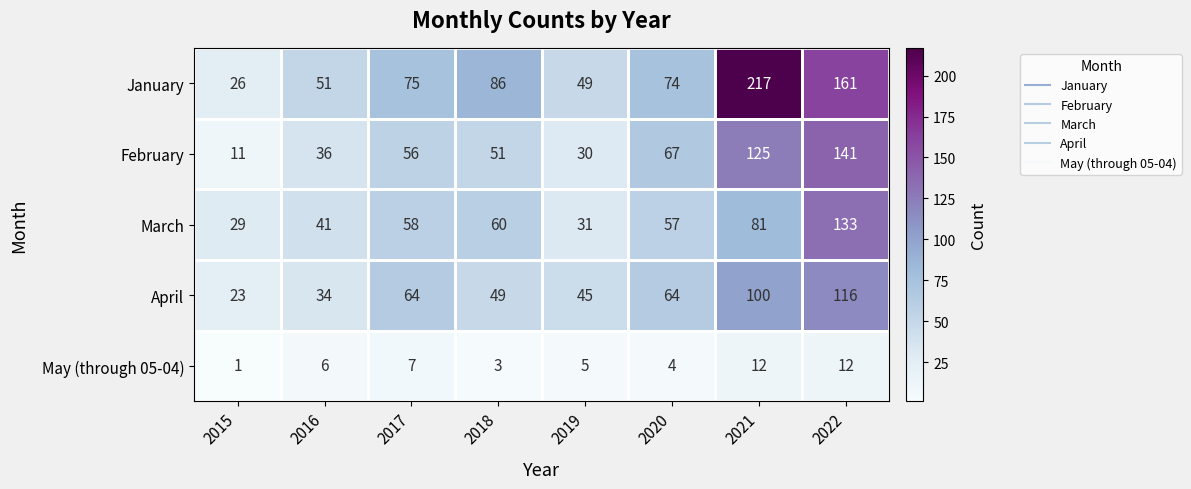

What is the spread (max minus min) of values at 2020?

70